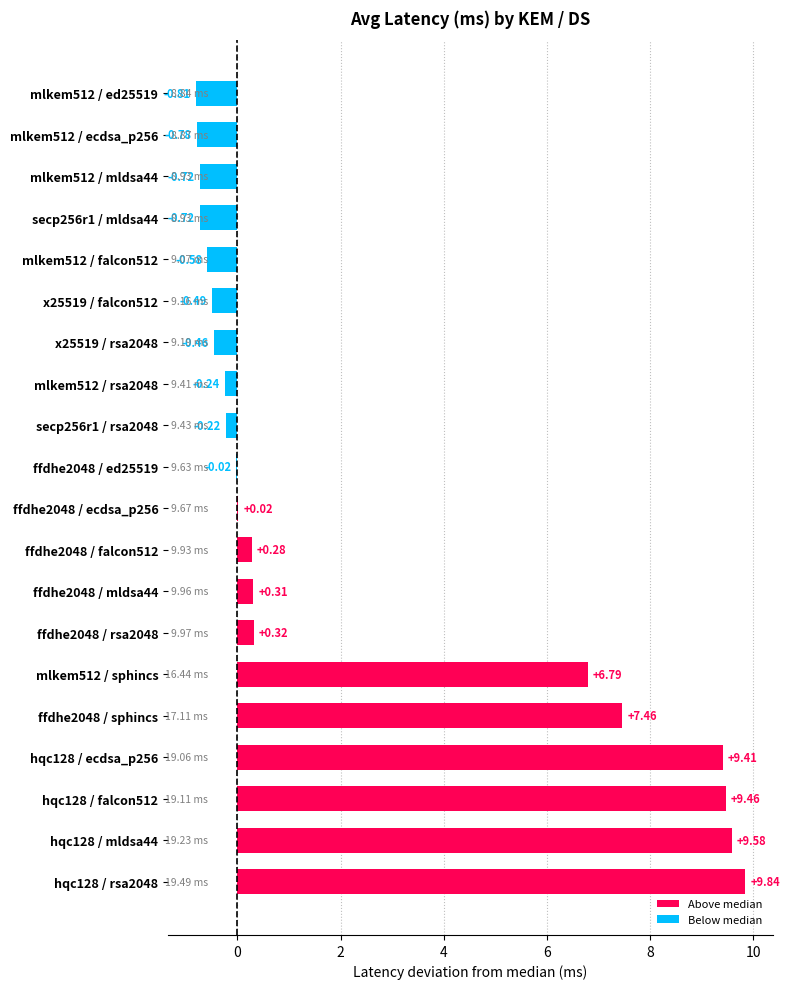

What is the change in value from x25519 / falcon512 to hqc128 / ecdsa_p256?

+9.9